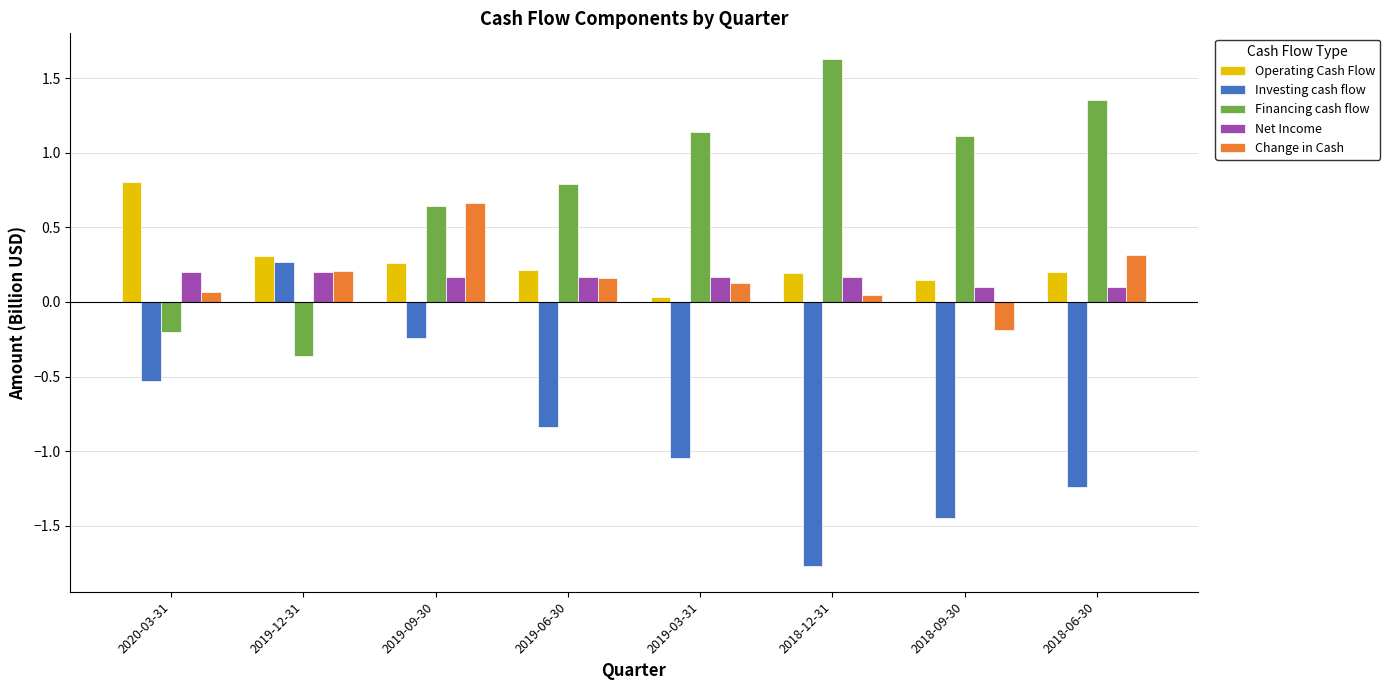

At how many categories does at least one series exceed 0?

8